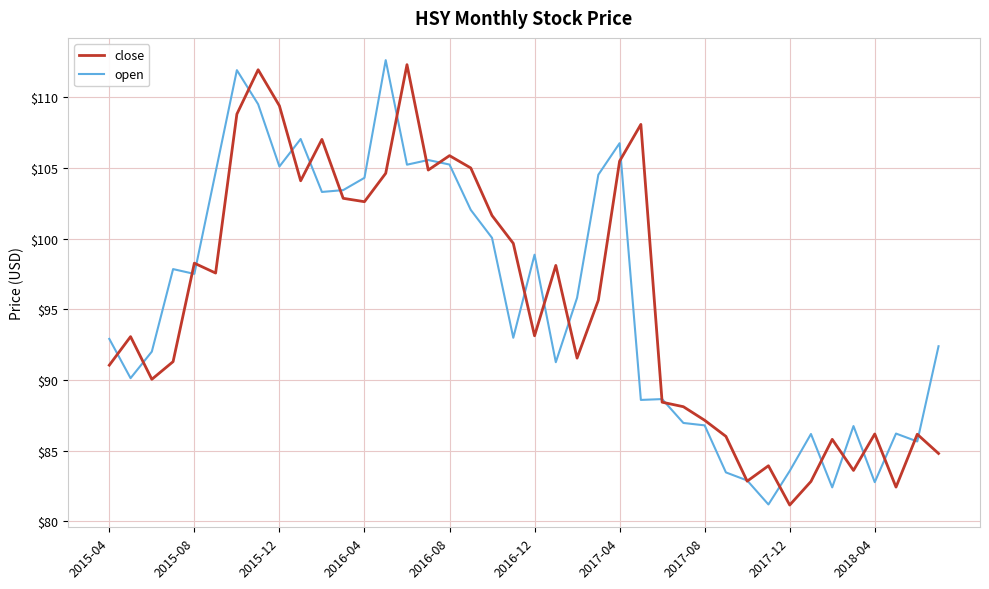

What is the lowest value of the open series?

81.2